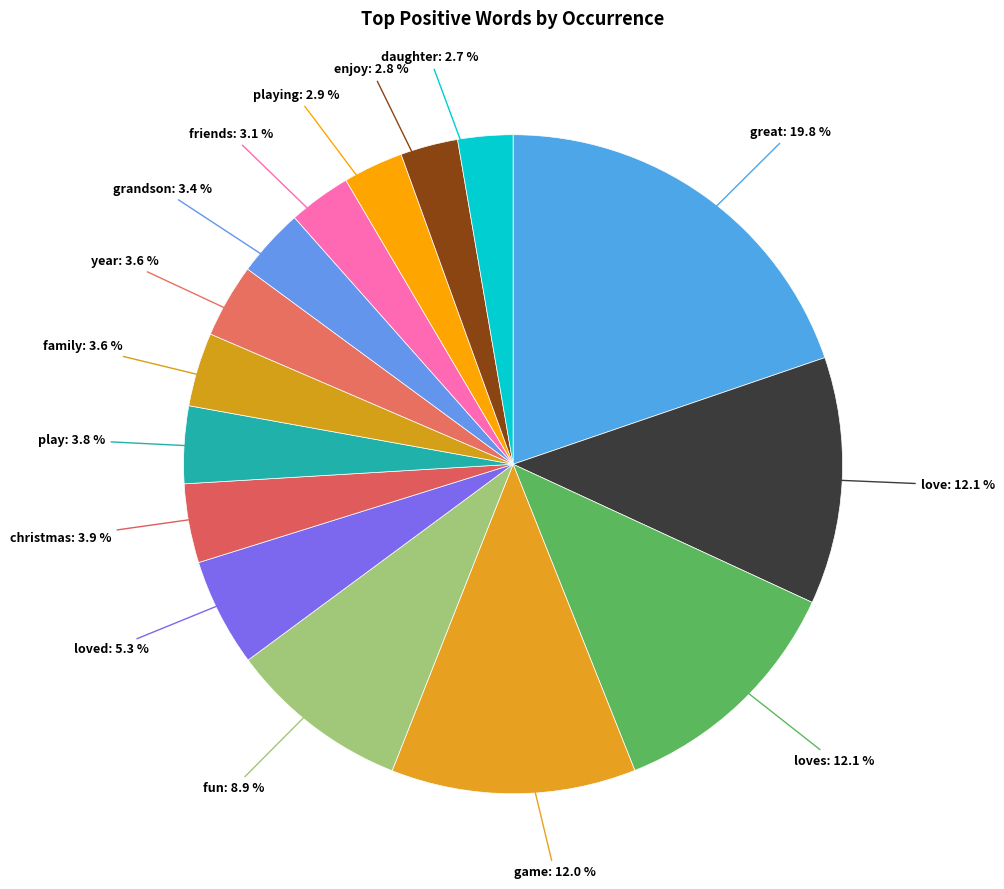

Approximately how many times larger is the value at game compared to great?

0.6